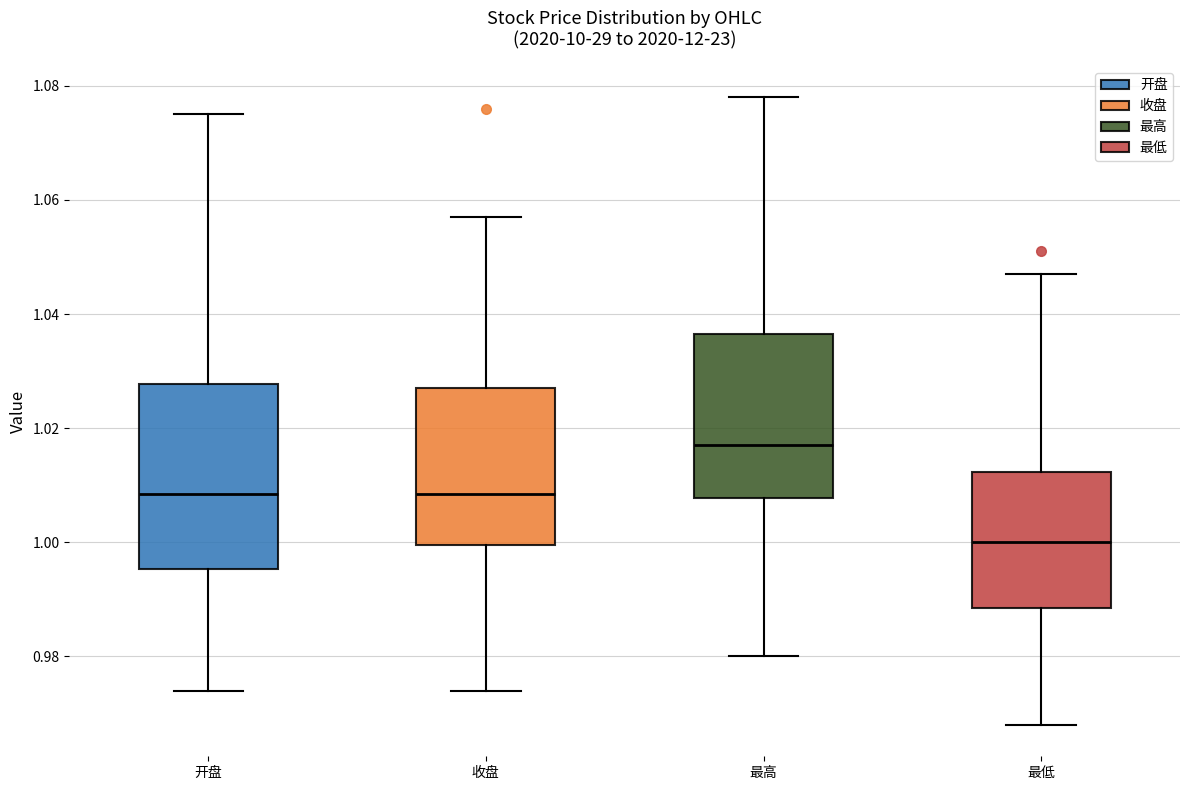

Reading left to right, read every box against the y-axis: the position of its median line, the range the box covers, and the ends of its whiskers. The values are not printed on the chart, so give them approximately, as read against the axis.

开盘: median 1.008, box 0.996 to 1.028, whiskers 0.974 to 1.076
收盘: median 1.008, box 1.000 to 1.028, whiskers 0.974 to 1.058
最高: median 1.018, box 1.008 to 1.036, whiskers 0.980 to 1.078
最低: median 1.000, box 0.988 to 1.012, whiskers 0.968 to 1.048